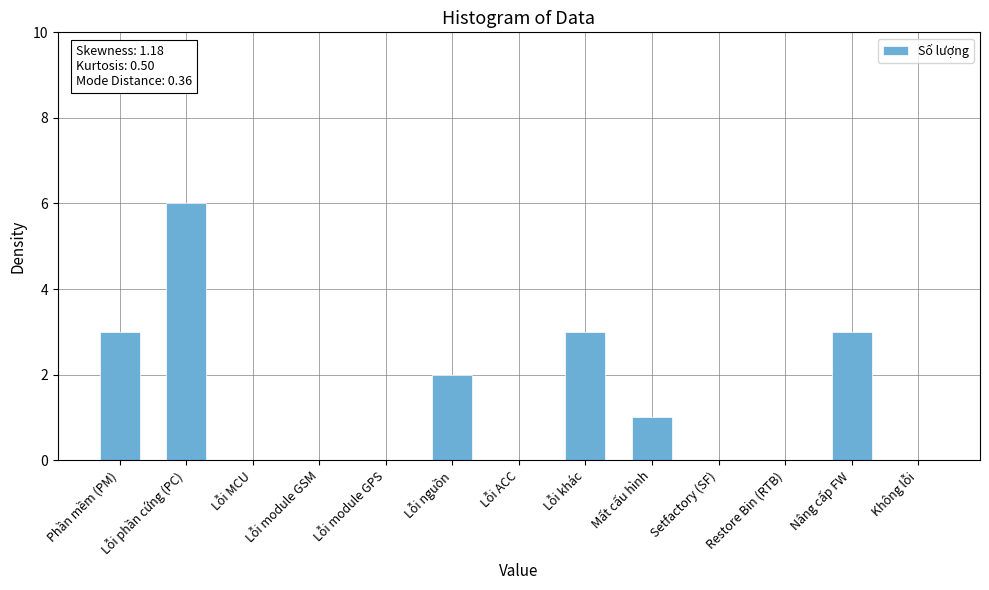

The value at Lỗi khác is 4. True or false?

False